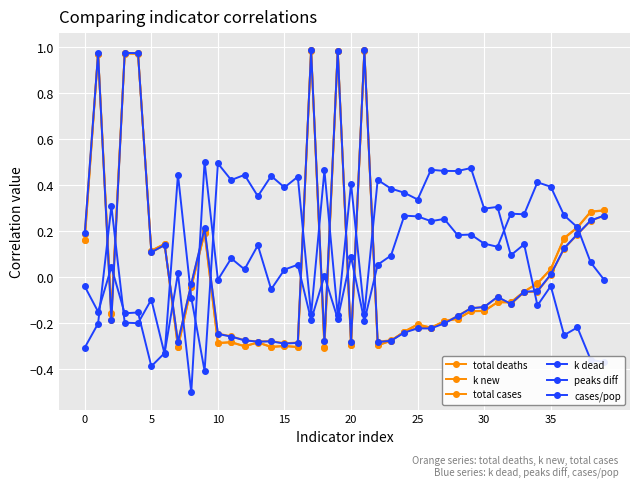

Where is cases/pop nearest to the value 0?

35